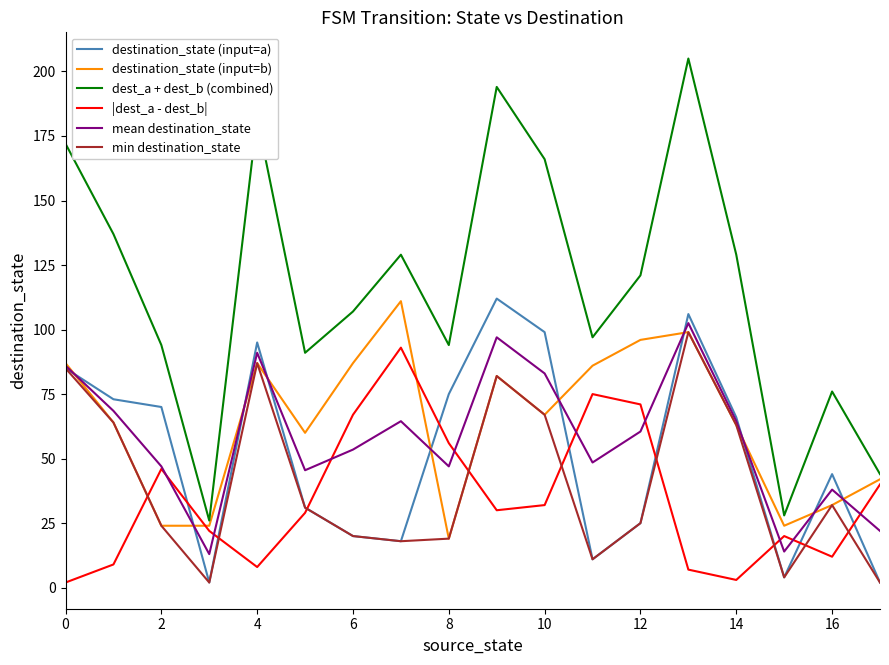

Does the chart have visible grid lines?

No